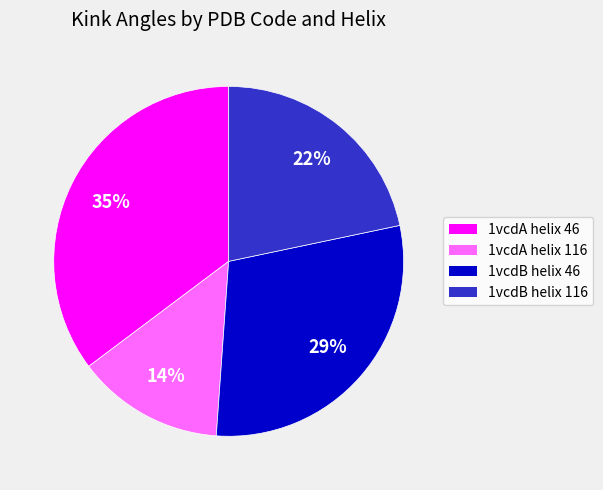

What is the smallest slice in the pie chart?

1vcdA helix 116